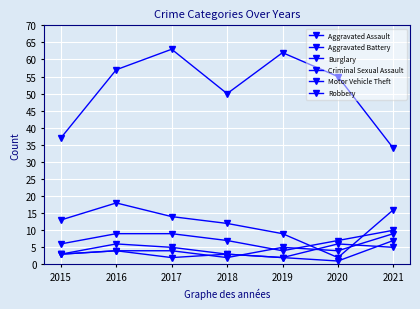

Count the number of data series in this chart.

6